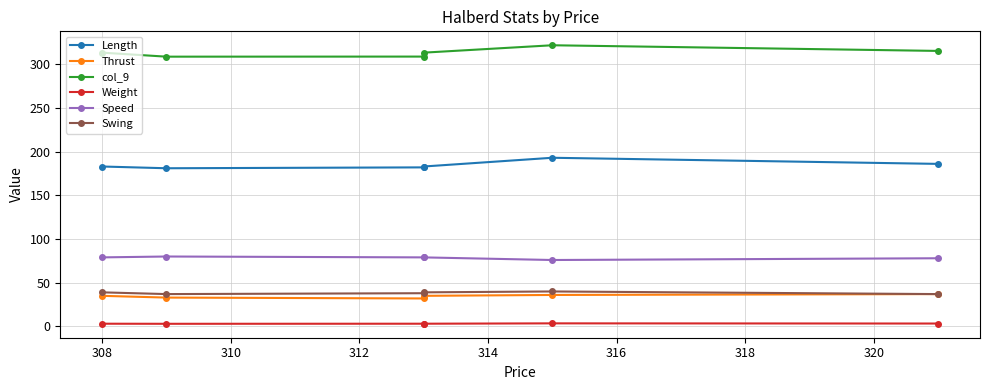

Reading right to left, list all the values displayed in this chart.

Length: 186.0	193.0	183.0	182.0	181.0	183.0
Thrust: 37.0	36.0	35.0	32.0	33.0	35.0
col_9: 315.3	321.8	313.3	308.8	308.7	313.3
Weight: 3.3	3.5	3.1	3.1	3.0	3.1
Speed: 78.0	76.0	79.0	79.0	80.0	79.0
Swing: 37.0	40.0	39.0	38.0	37.0	39.0